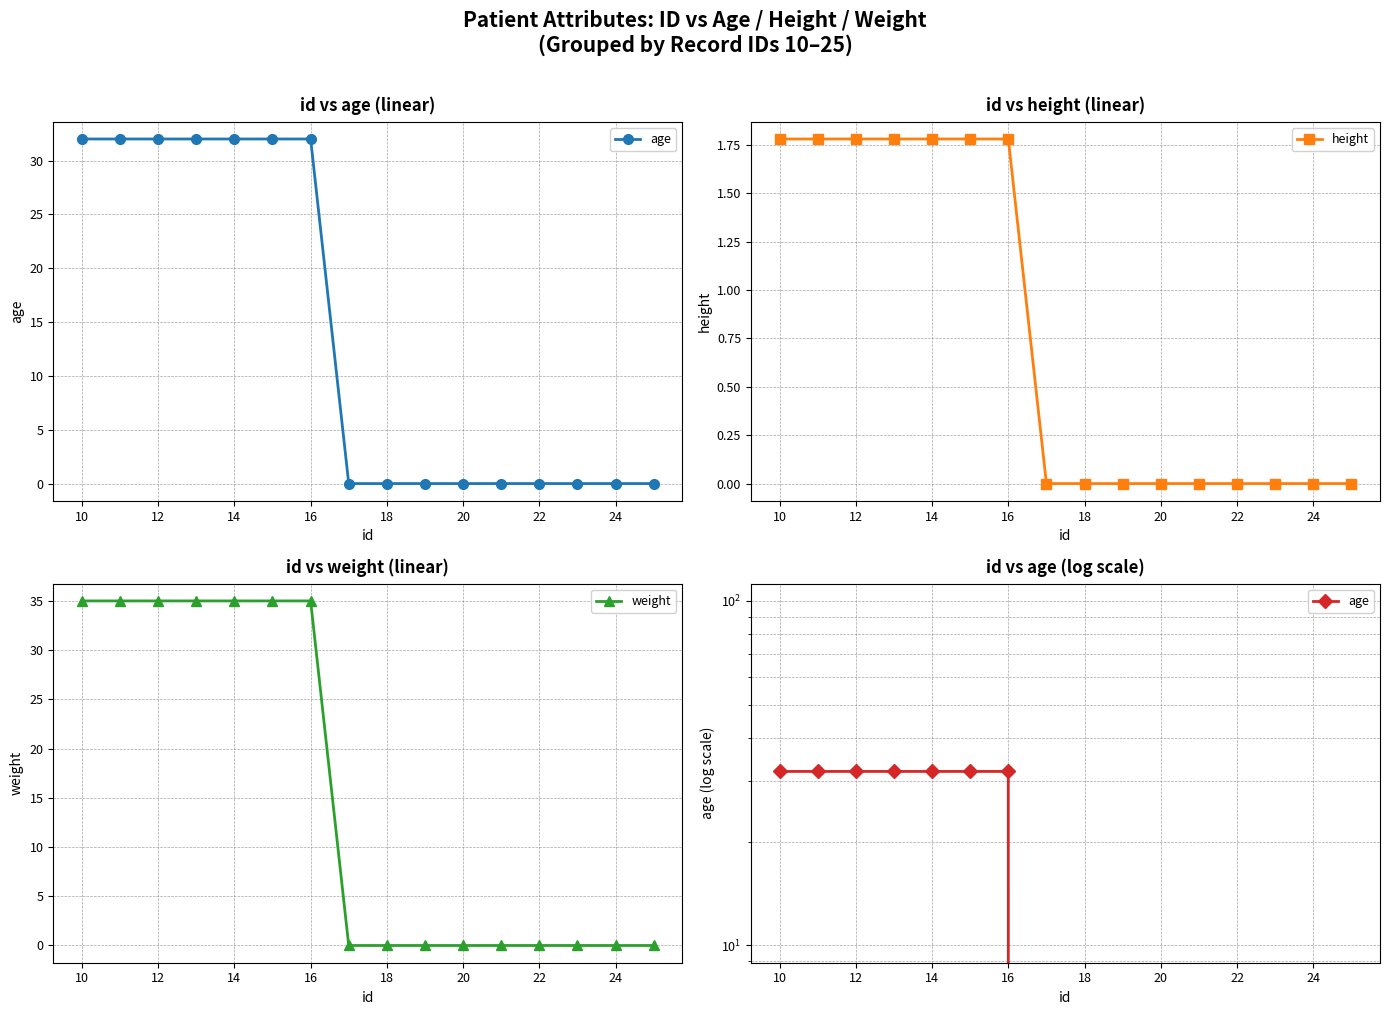

What is the sum of all age values?

224.0